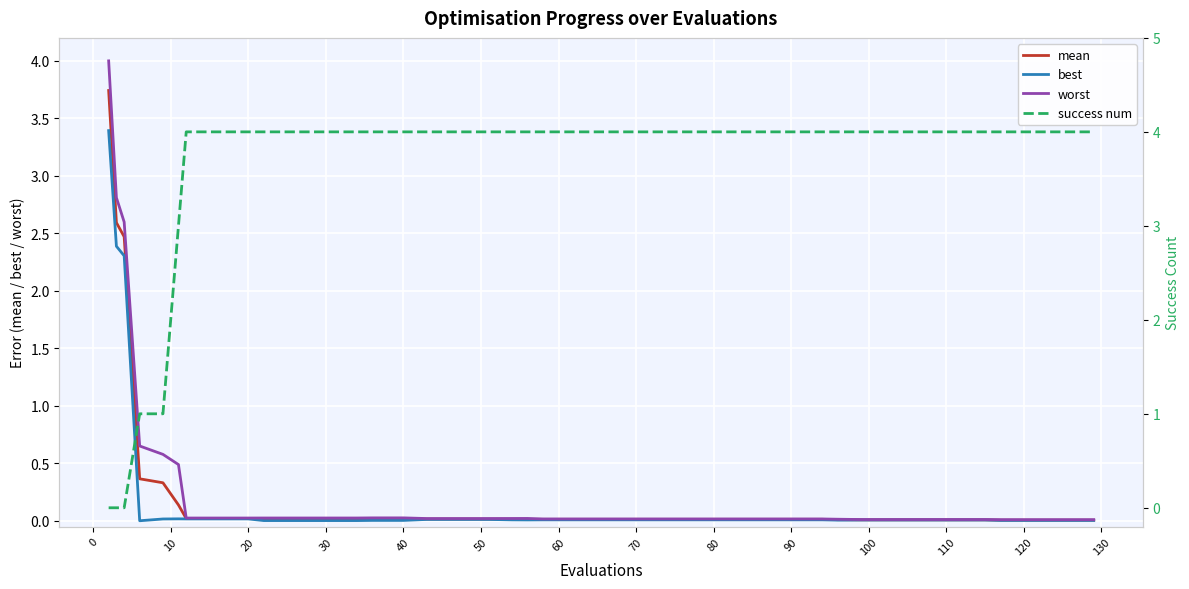

Is it true that mean equals 0.0 at 70?

True